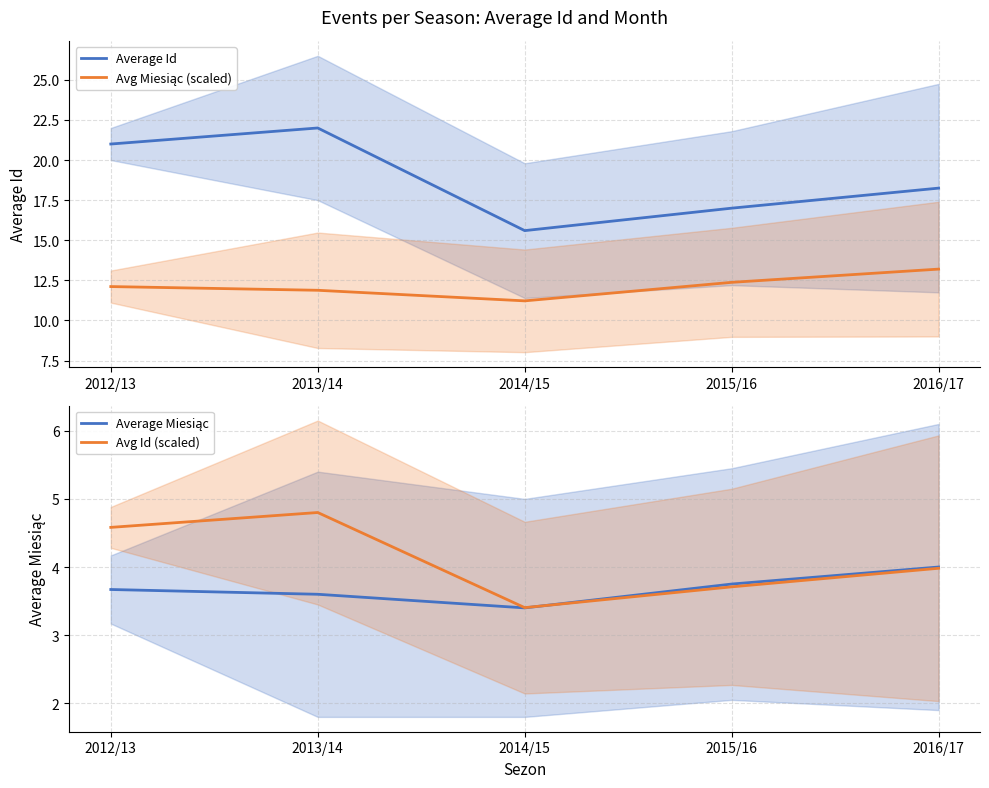

True or false: Average Miesiąc has more than 1 interior local peaks.

False